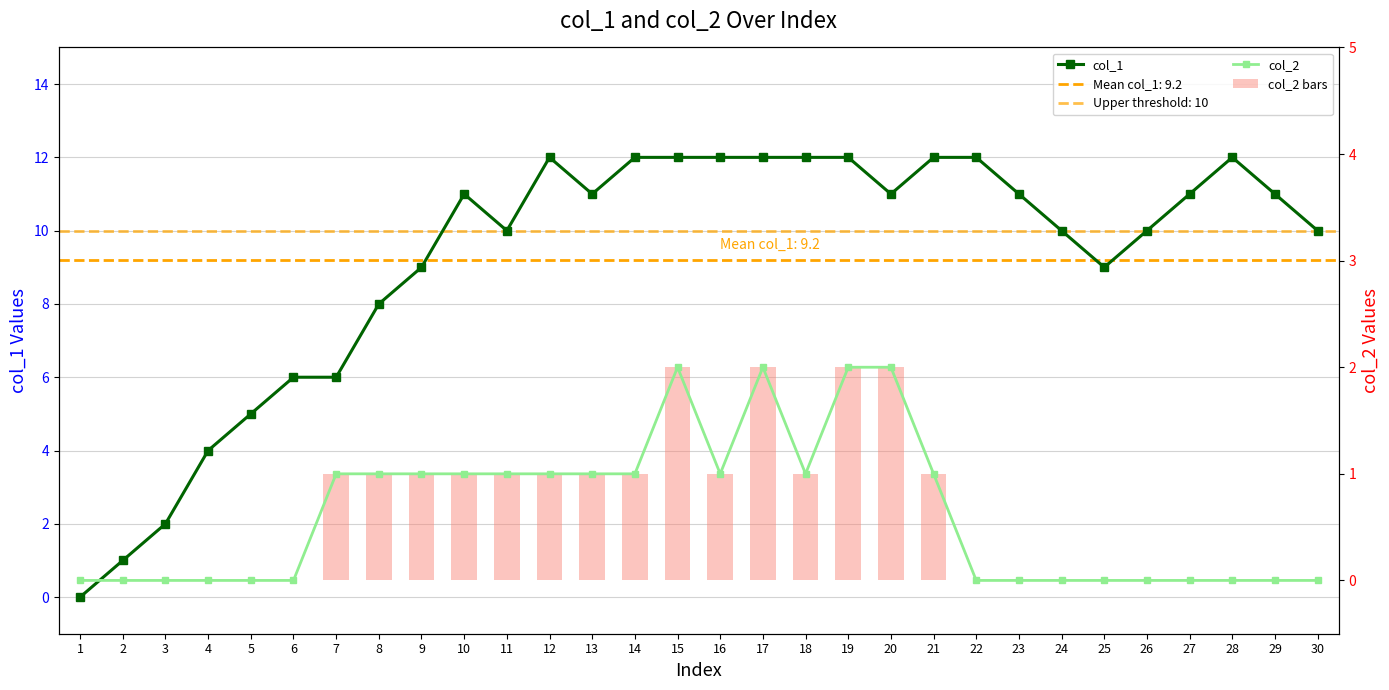

Is the value of col_2 bars at 18 greater than the value of col_1 at 21?

No